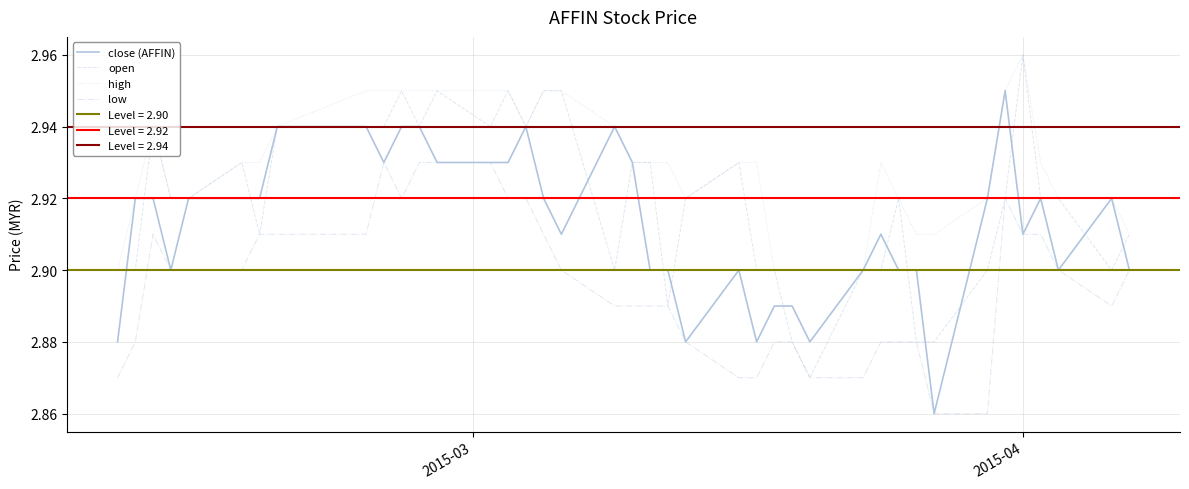

True or false: low and high intersect in this chart.

False